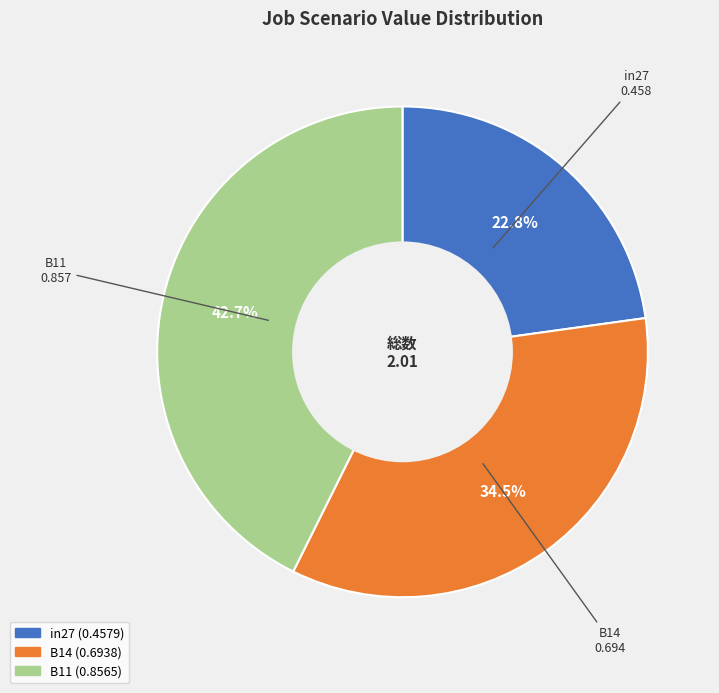

To the nearest percent, what portion does in27 represent?

23%